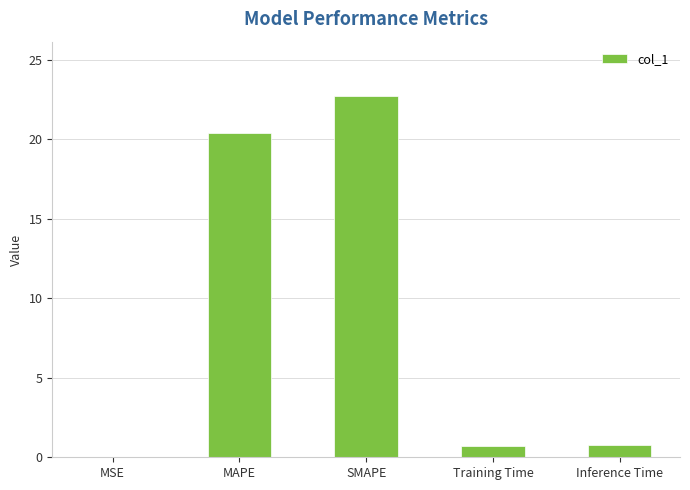

The chart shows a value of 20.4 at MAPE. True or false?

True